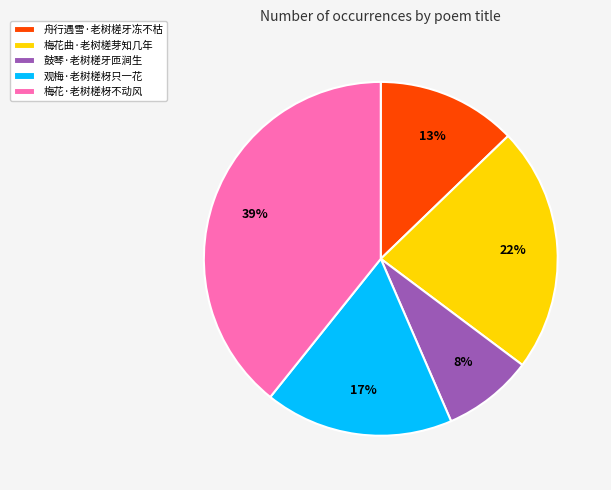

Combined, do 梅花·老树槎枒不动风 and 舟行遇雪·老树槎牙冻不枯 account for over 50%?

Yes